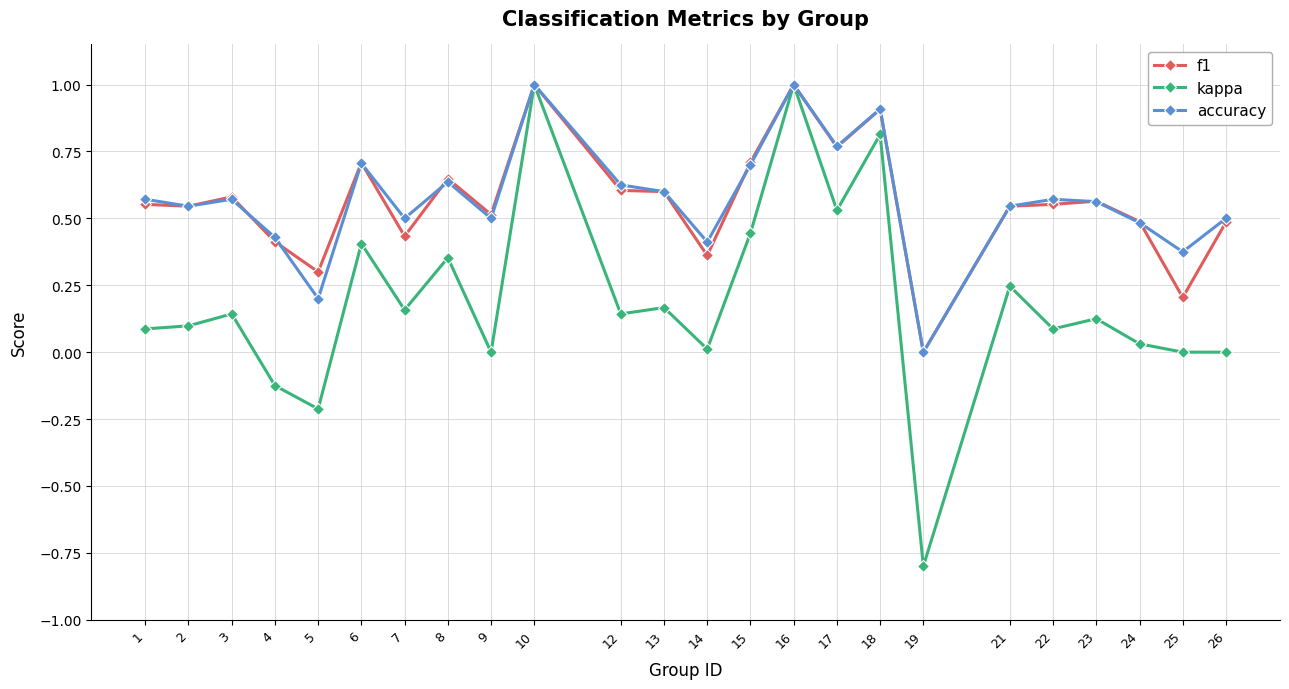

What is the total value across all series at 23?

1.3